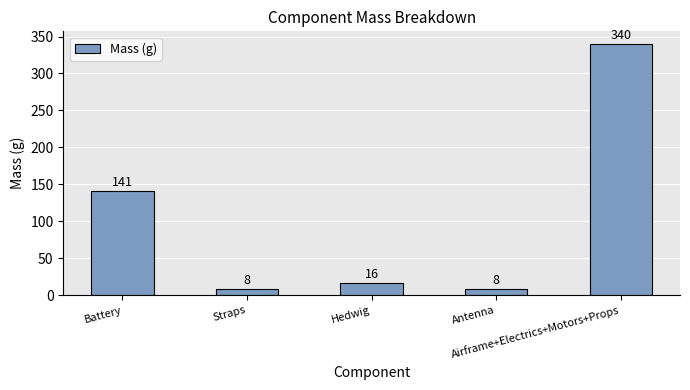

Reading left to right, list all the values displayed in this chart.

141	8	16	8	340